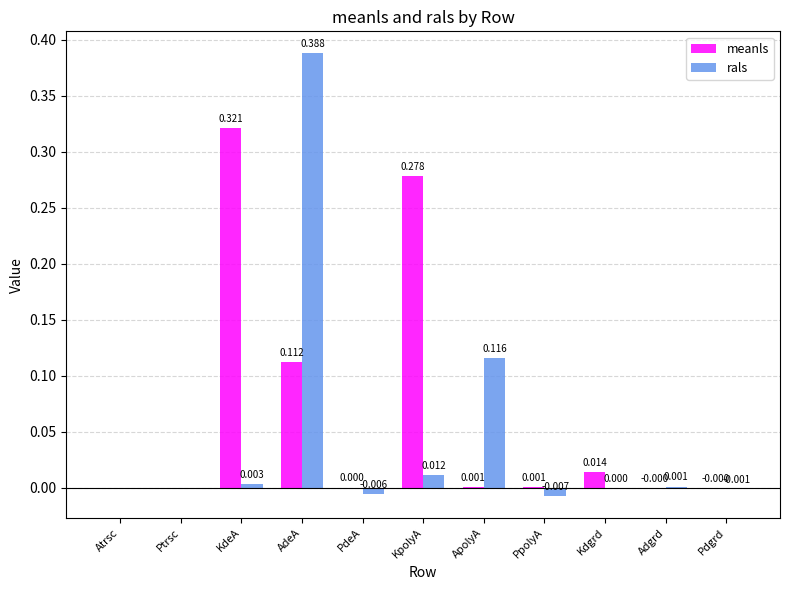

At which label does rals reach its peak?

AdeA